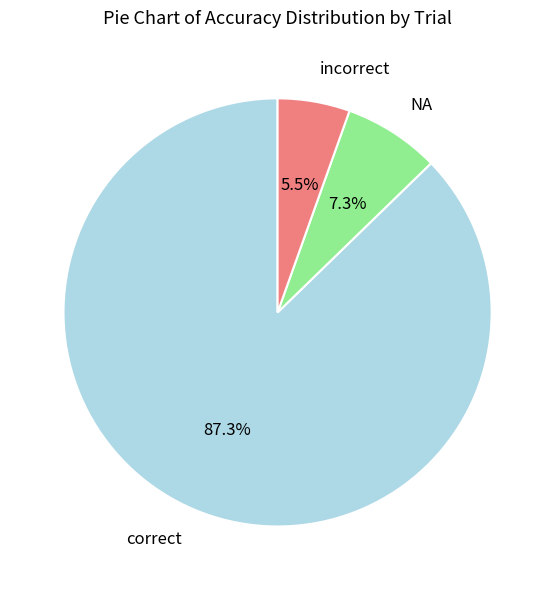

What percentage do NA and correct together represent?

94.5%